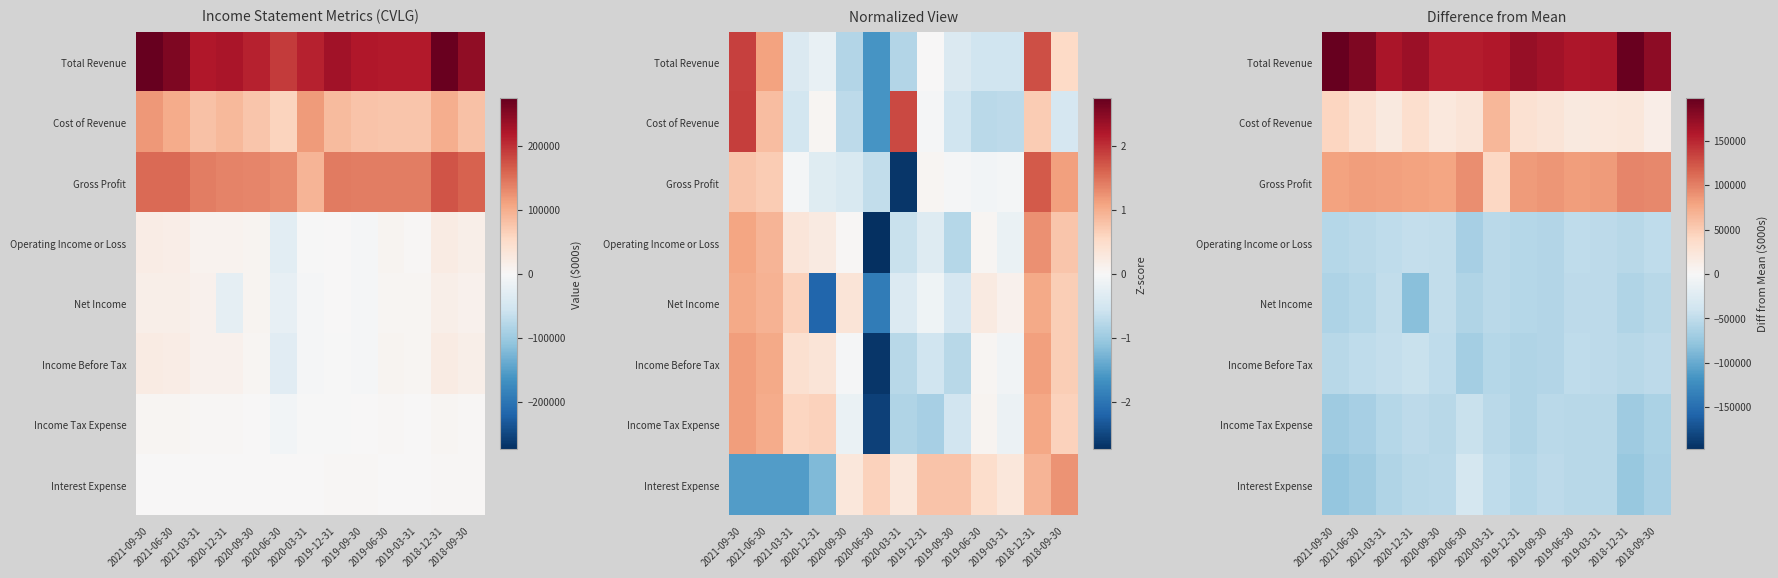

What is the smallest value displayed?

-82062.5